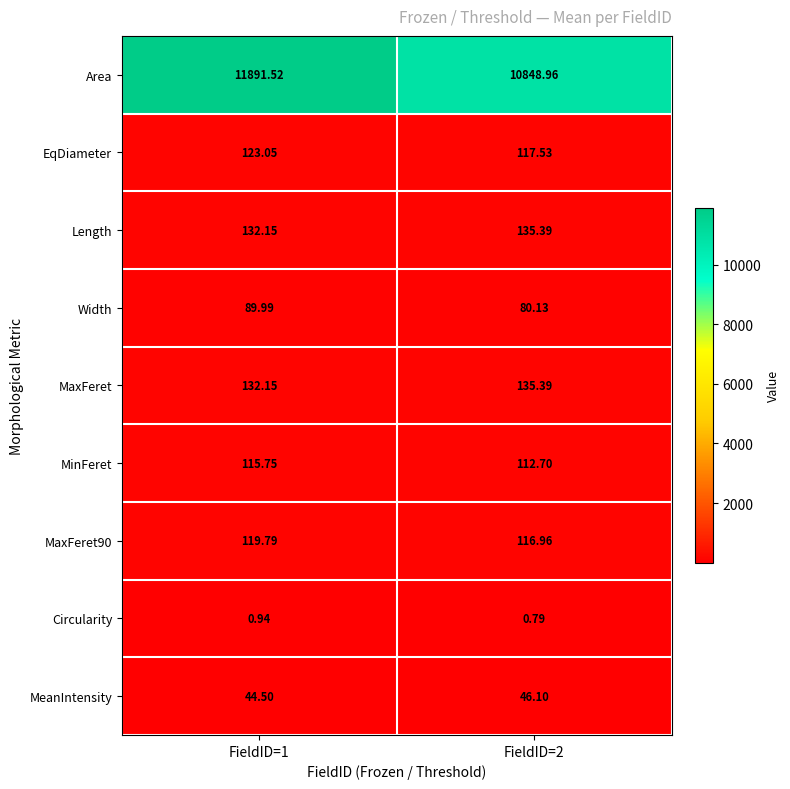

How many data points does each series have?

2